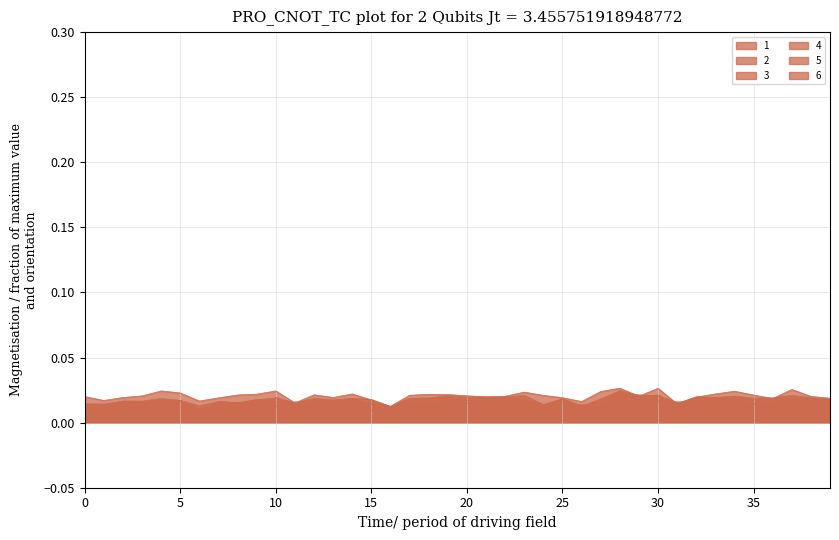

Which category has the lowest value across all series?

9